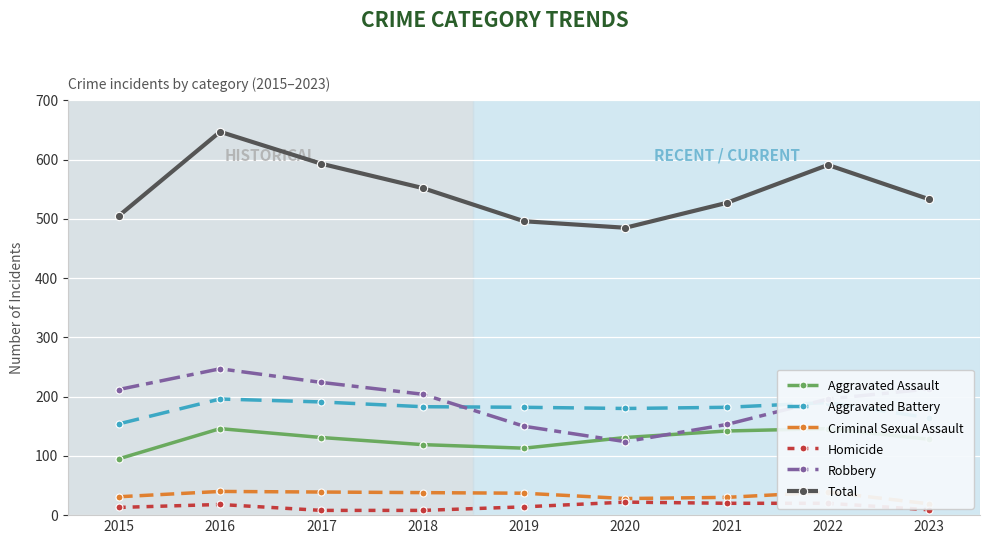

Which label corresponds to the largest value in the chart?

2016